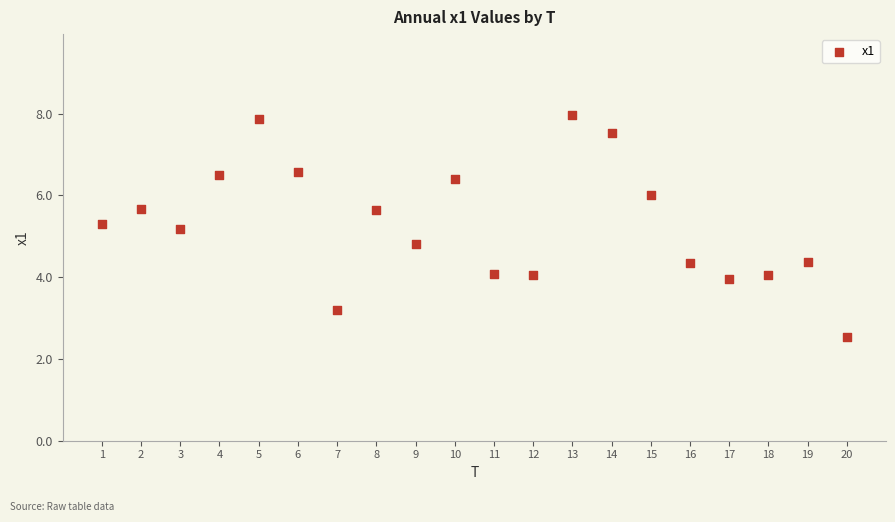

What is the range of Y values (max minus min)?

5.4